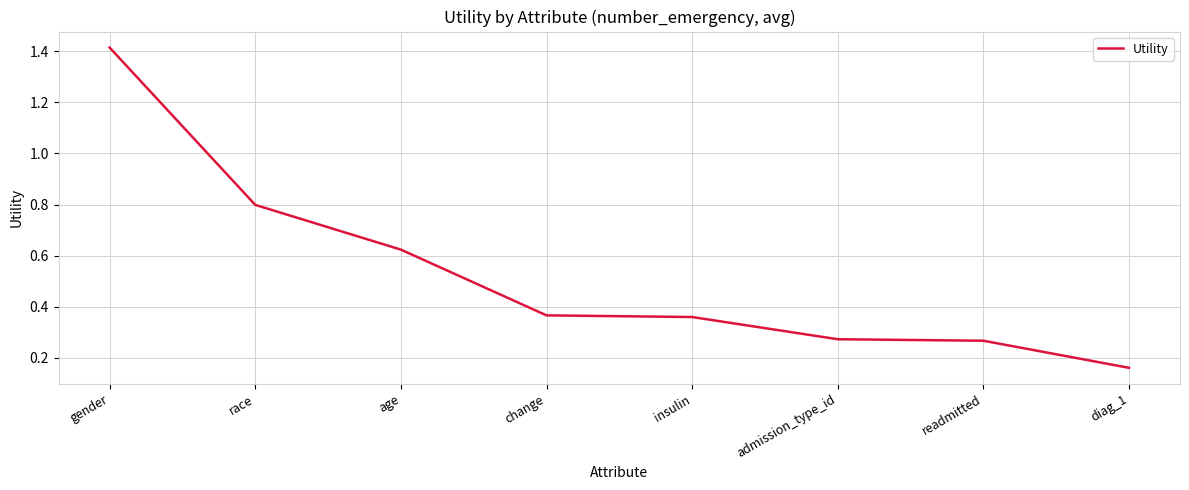

Count the values in the range 0 to 1.

7